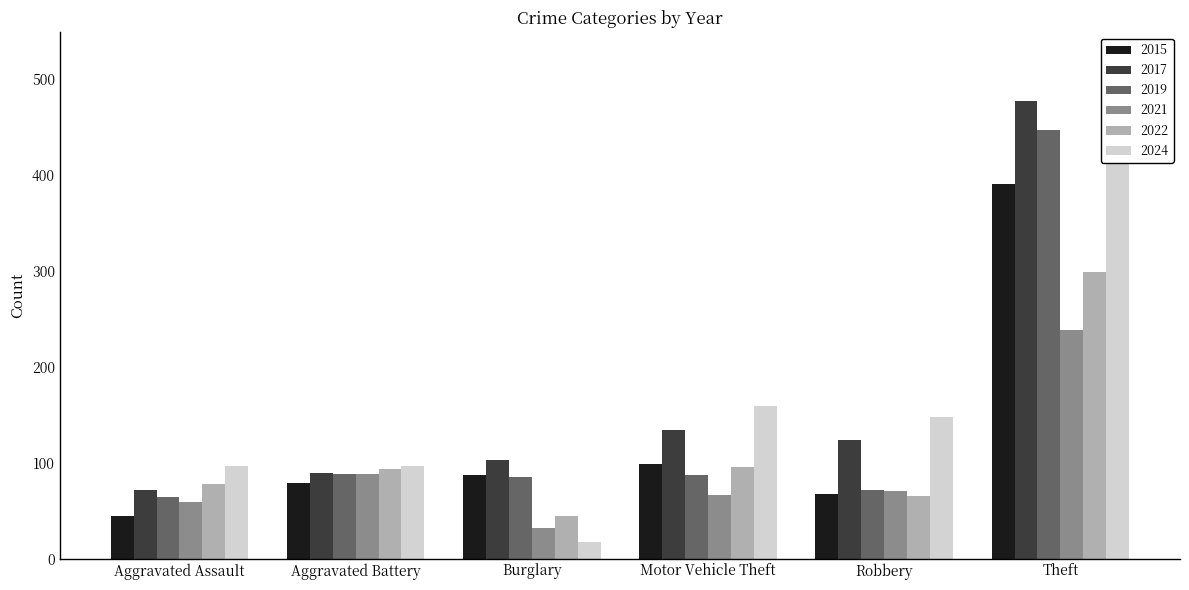

What is the value of the 2022 bar at the 1st from the left?

78